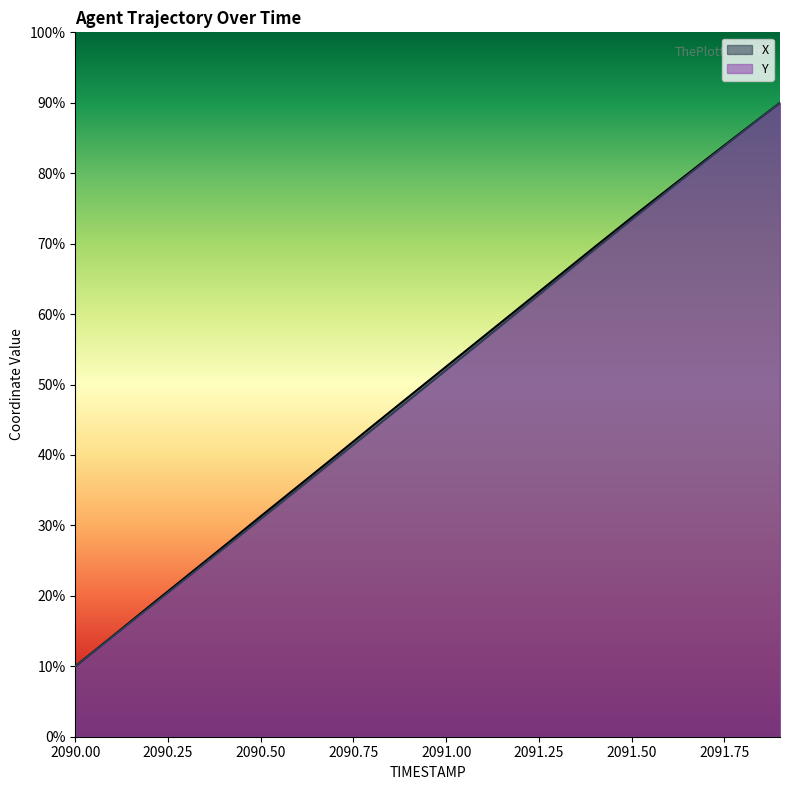

What is the value of the X point at the 16th from the left?

73.7